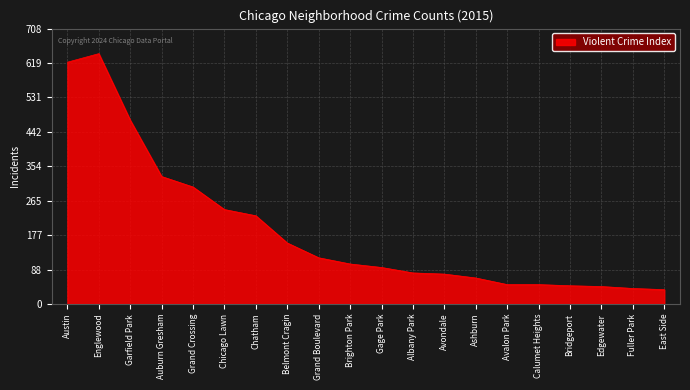

What position from the right is Auburn Gresham?

17